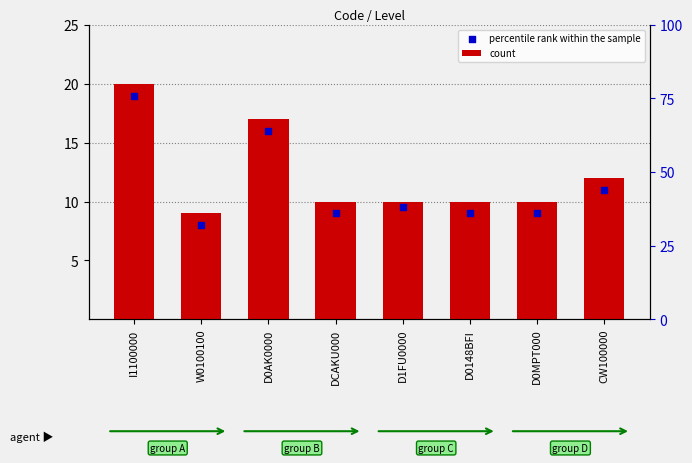

What is the total value across all series at DCAKU000?

19.0